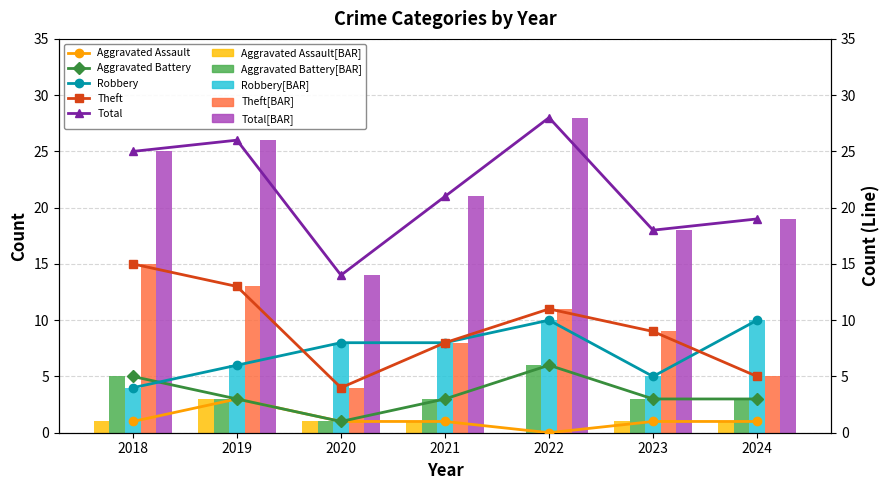

What is the lowest value of the Theft series?

4